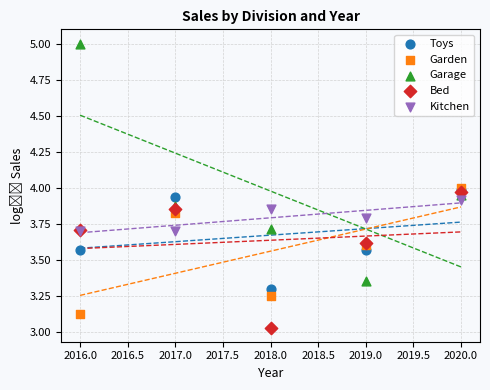

What are all the series names shown in the legend?

Toys, Garden, Garage, Bed, Kitchen